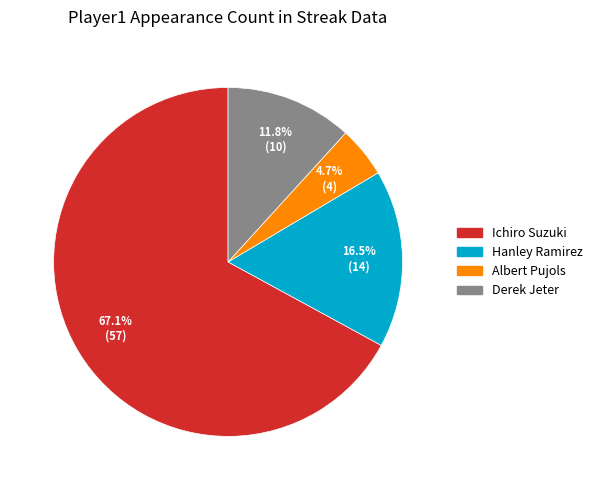

To the nearest percent, what portion does Derek Jeter represent?

12%